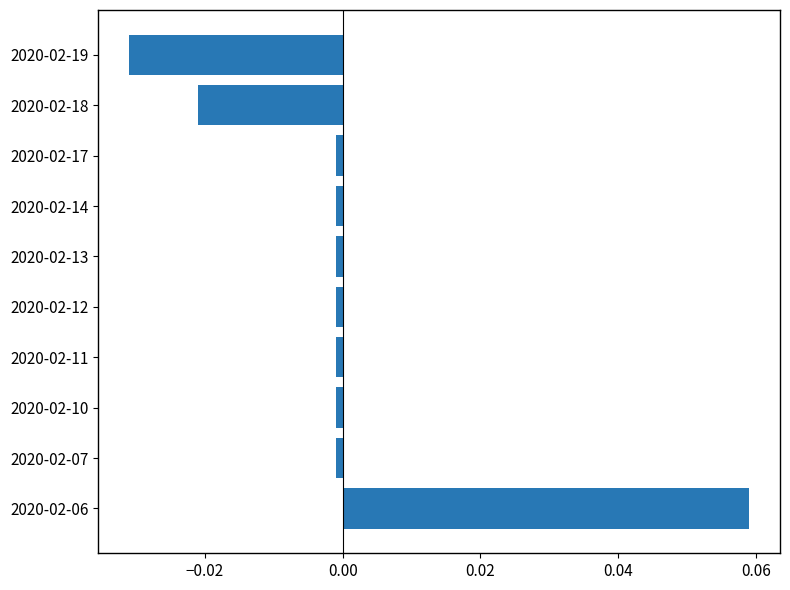

How many negative values are there?

9